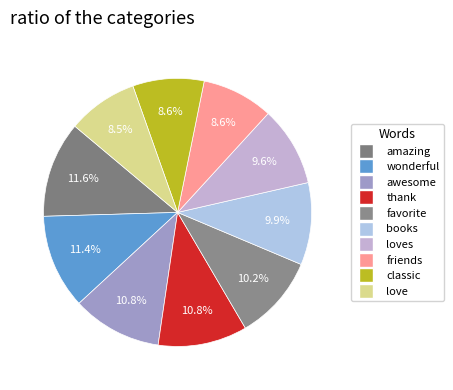

Which slice is the smallest?

love